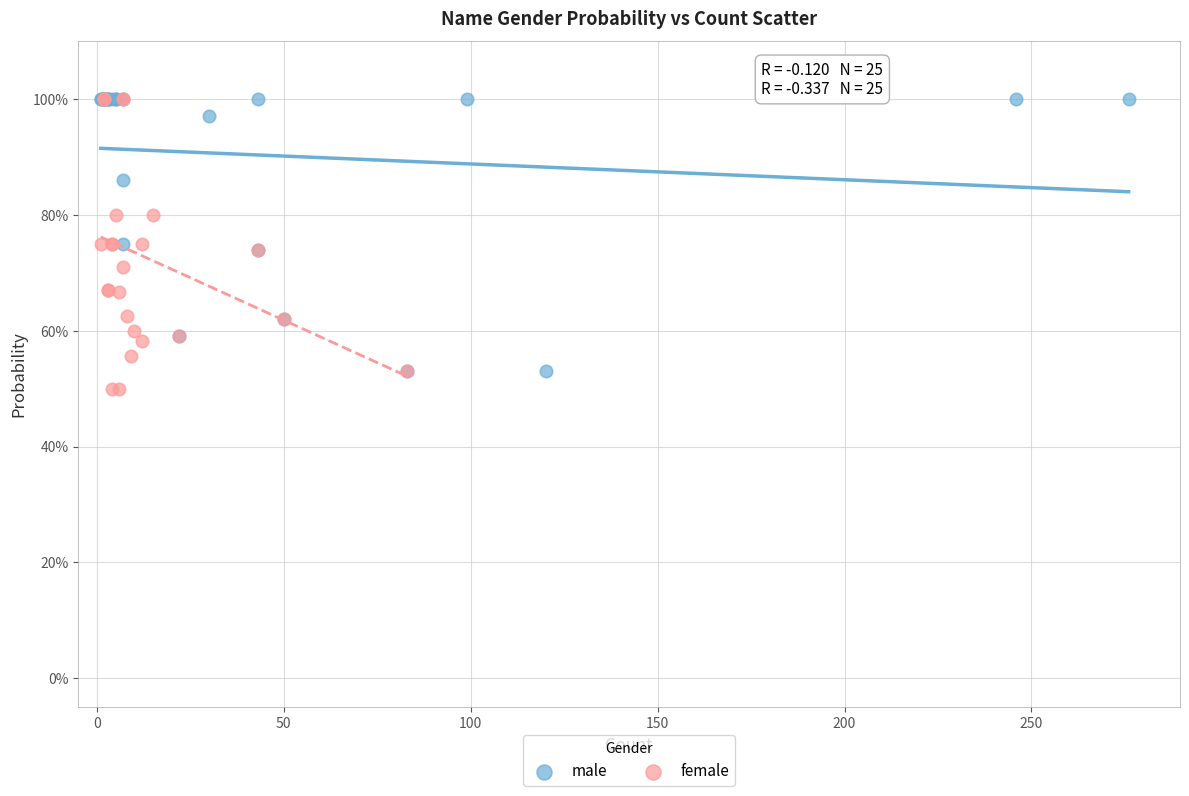

What are all the series names shown in the legend?

male, female